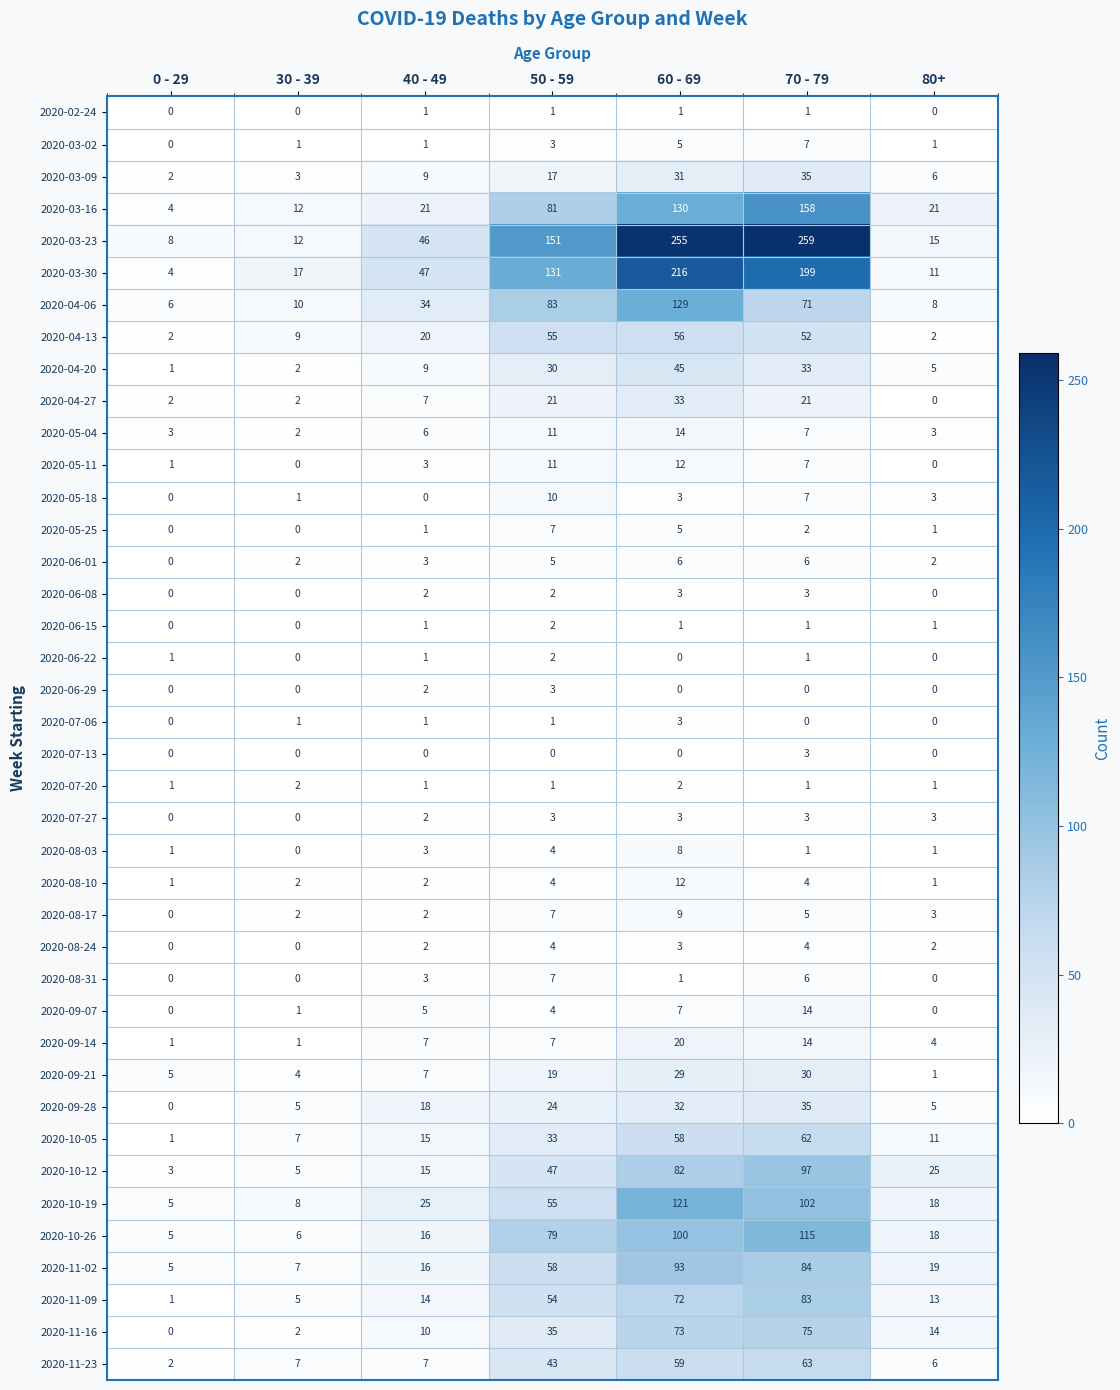

Between 70 - 79 and 80+, which series saw the biggest shift?

2020-03-23